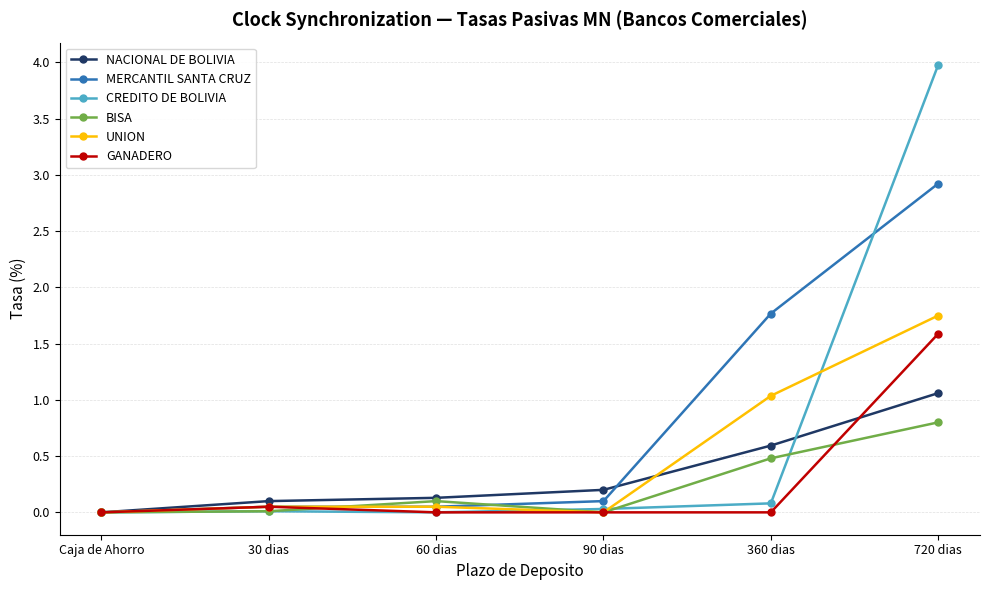

True or false: MERCANTIL SANTA CRUZ has more than 2 points higher than both neighbors.

False